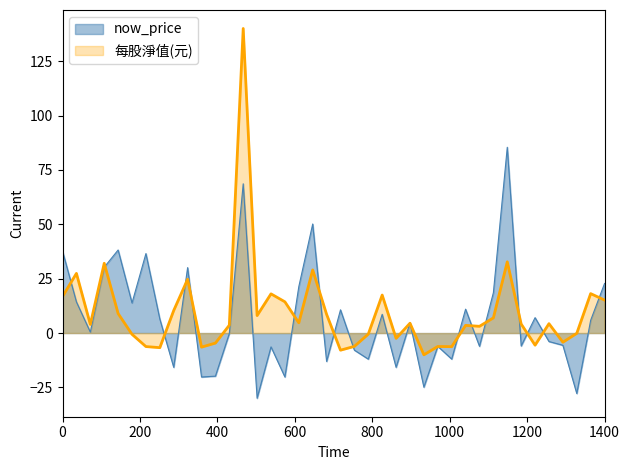

Which series has the largest range (max minus min)?

每股淨值(元)